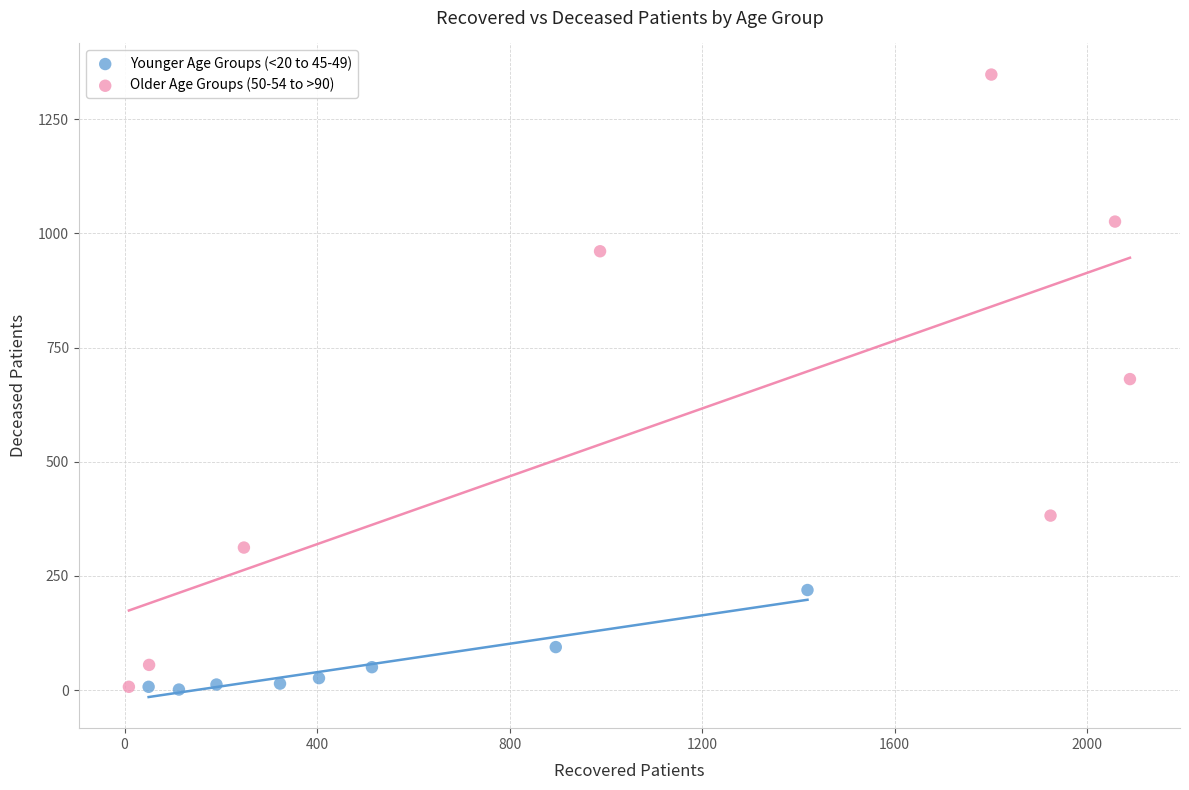

Which series contains the highest Y value?

Older Age Groups (50-54 to >90)